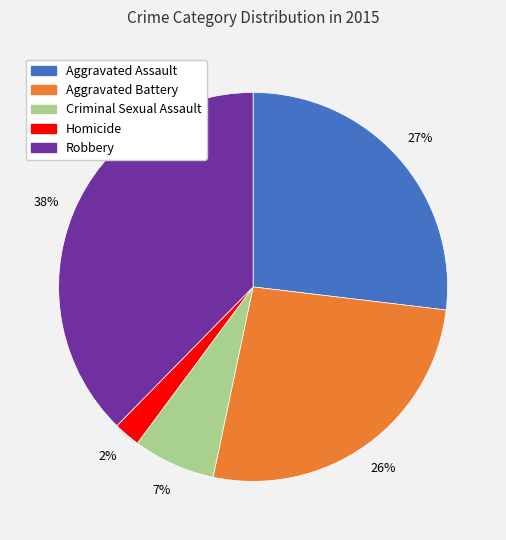

Is the sum of Homicide and Aggravated Assault greater than half?

No